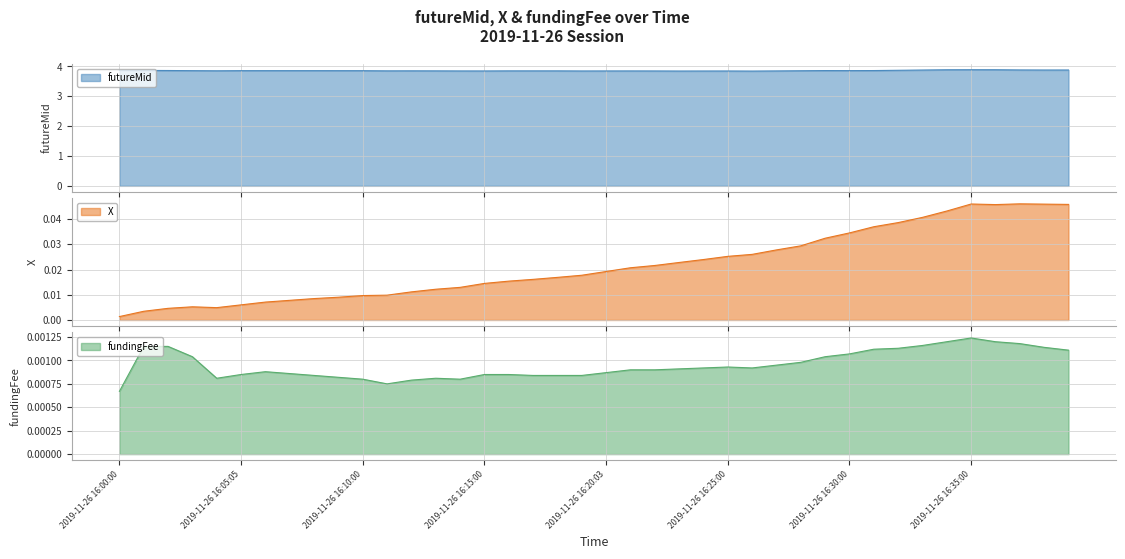

Which has a higher value, 2019-11-26 16:18:00 or 2019-11-26 16:13:00?

2019-11-26 16:18:00